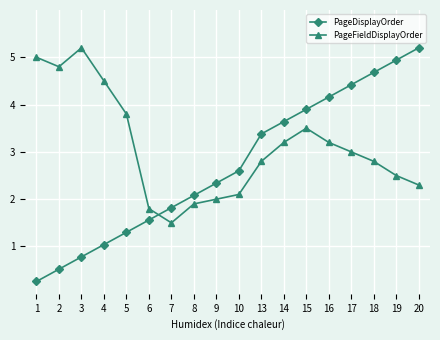

Reading left to right, extract all data points from this chart.

PageDisplayOrder: 1=0.3	2=0.5	3=0.8	4=1.0	5=1.3	6=1.6	7=1.8	8=2.1	9=2.3	10=2.6	13=3.4	14=3.6	15=3.9	16=4.2	17=4.4	18=4.7	19=4.9	20=5.2
PageFieldDisplayOrder: 1=5.0	2=4.8	3=5.2	4=4.5	5=3.8	6=1.8	7=1.5	8=1.9	9=2.0	10=2.1	13=2.8	14=3.2	15=3.5	16=3.2	17=3.0	18=2.8	19=2.5	20=2.3